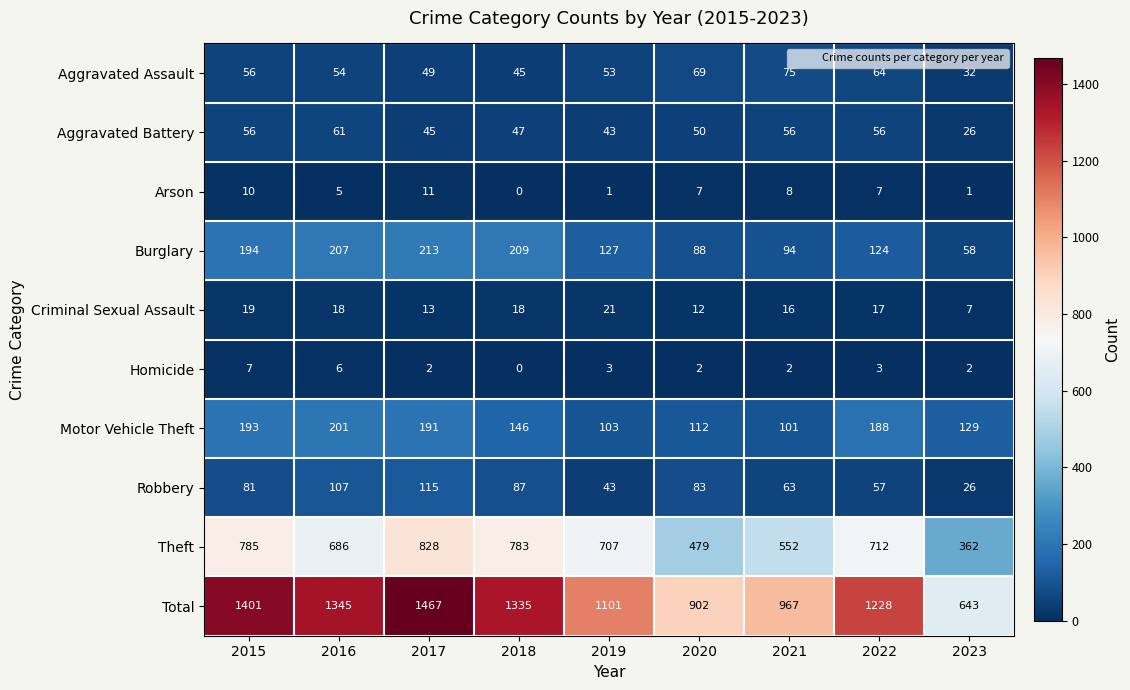

What is the sum of all Burglary values?

1314